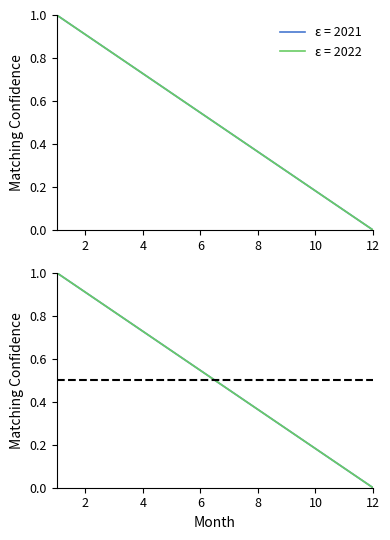

Between 9 and 11, which series saw the biggest shift?

2021